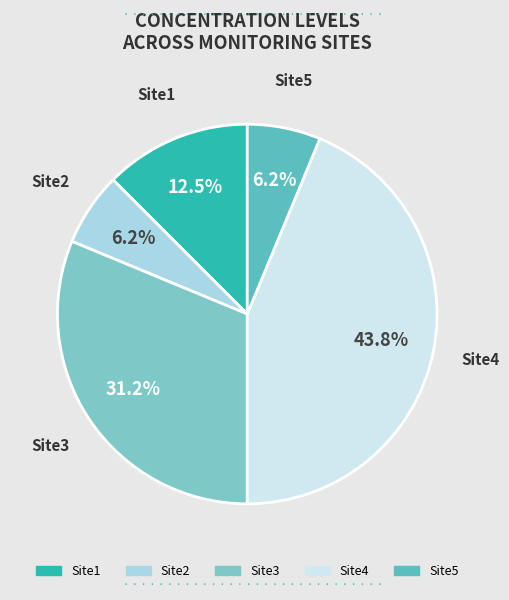

What percentage is the Site5 slice, to the nearest percent?

6%